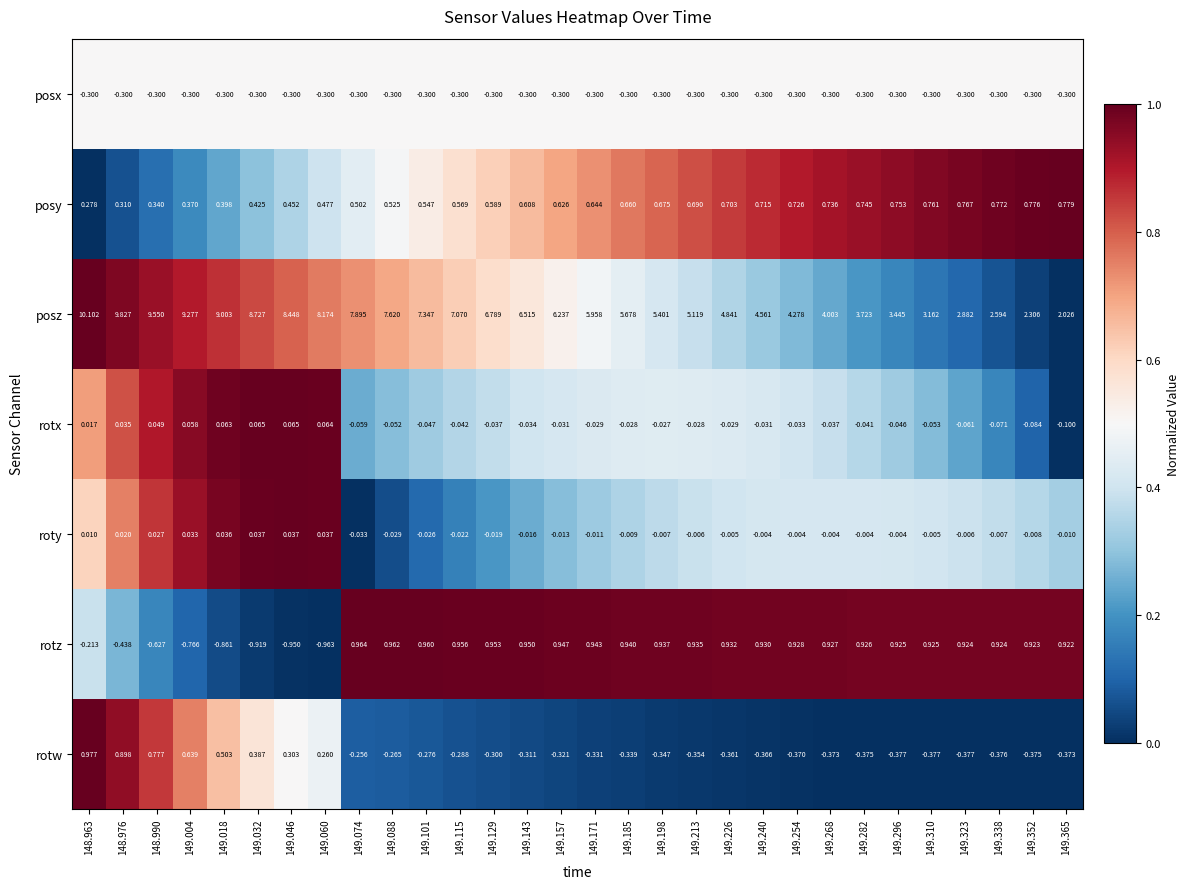

Which series has the widest spread of values?

posz